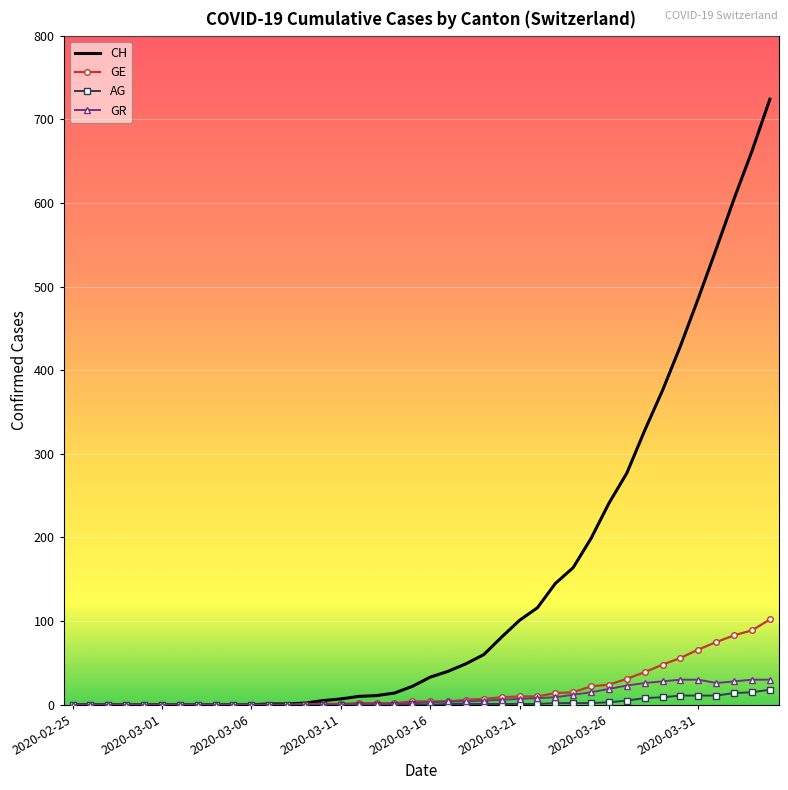

Which series has the widest spread of values?

CH